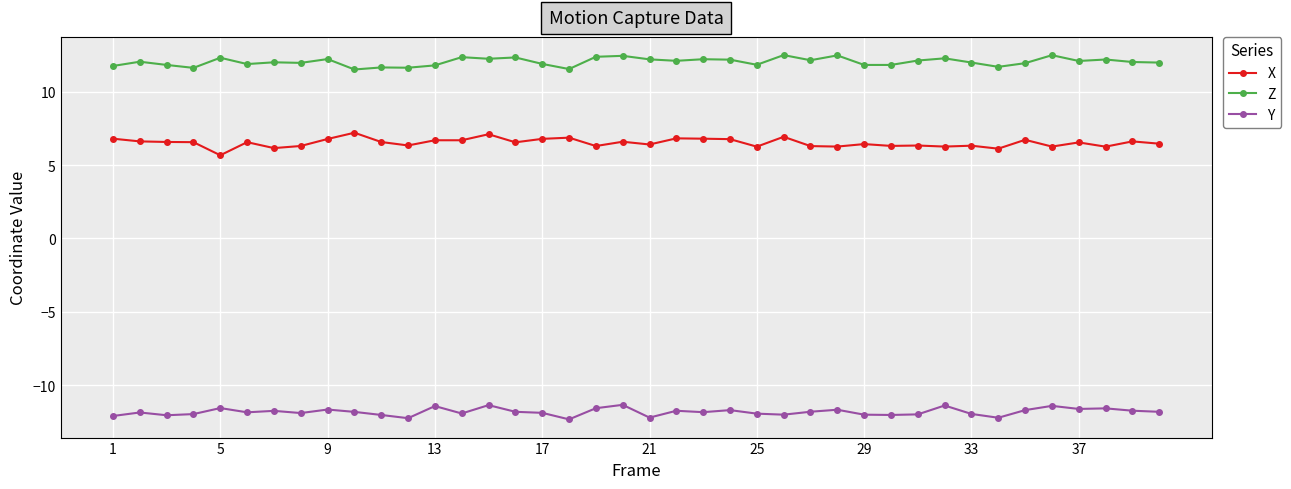

How many lines are shown in the chart?

3